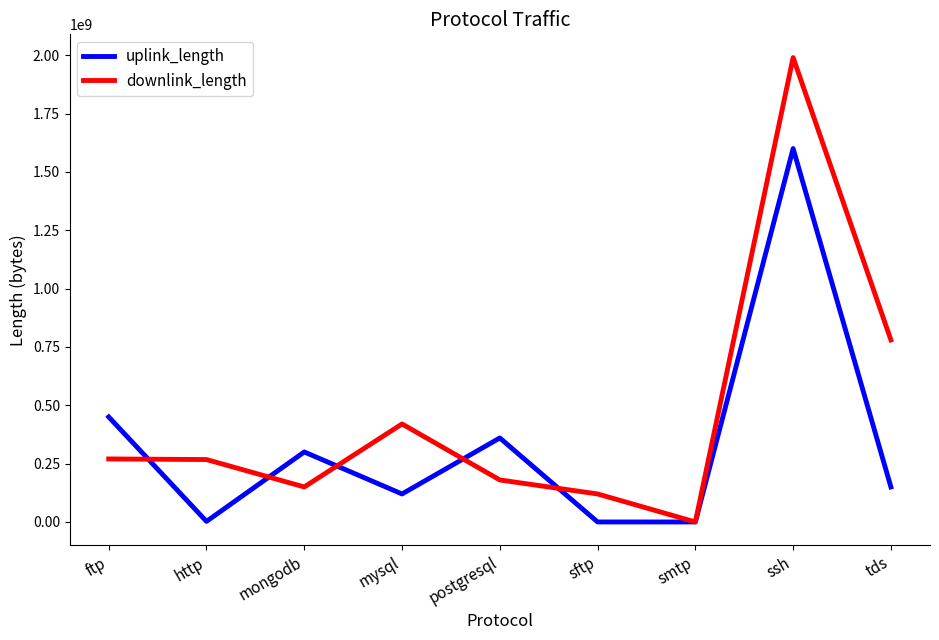

At which label does downlink_length reach its peak?

ssh